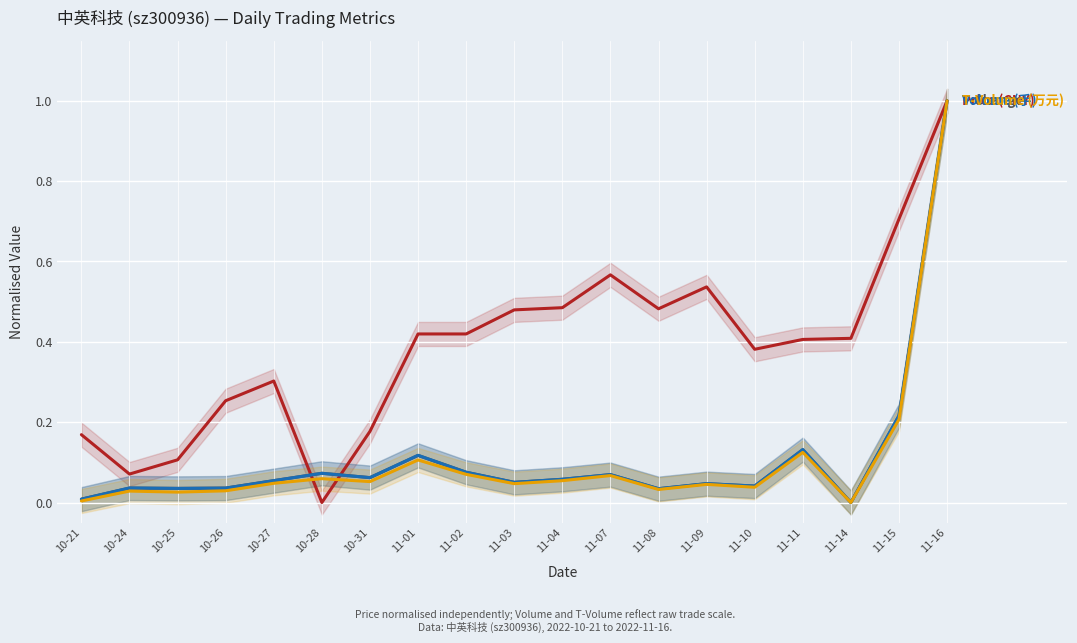

At which category is the sum across all series the highest?

11-16